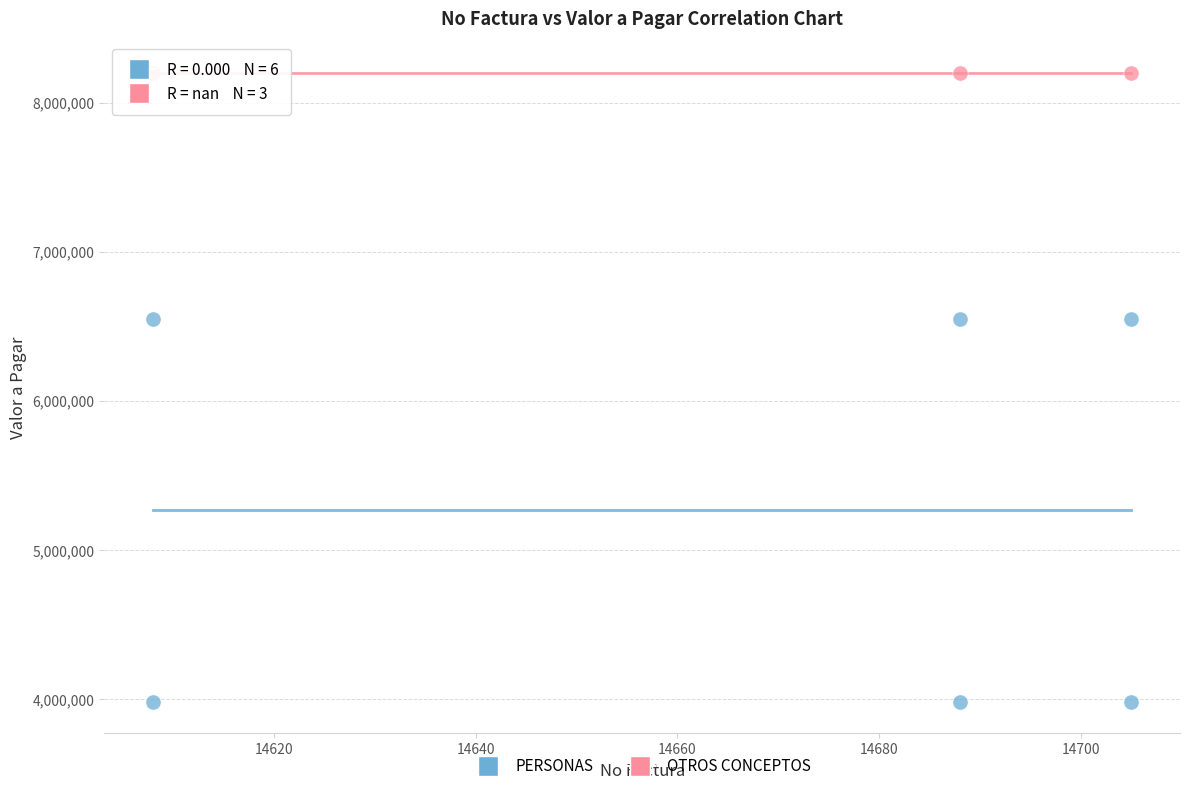

Which series contains the highest Y value?

OTROS CONCEPTOS